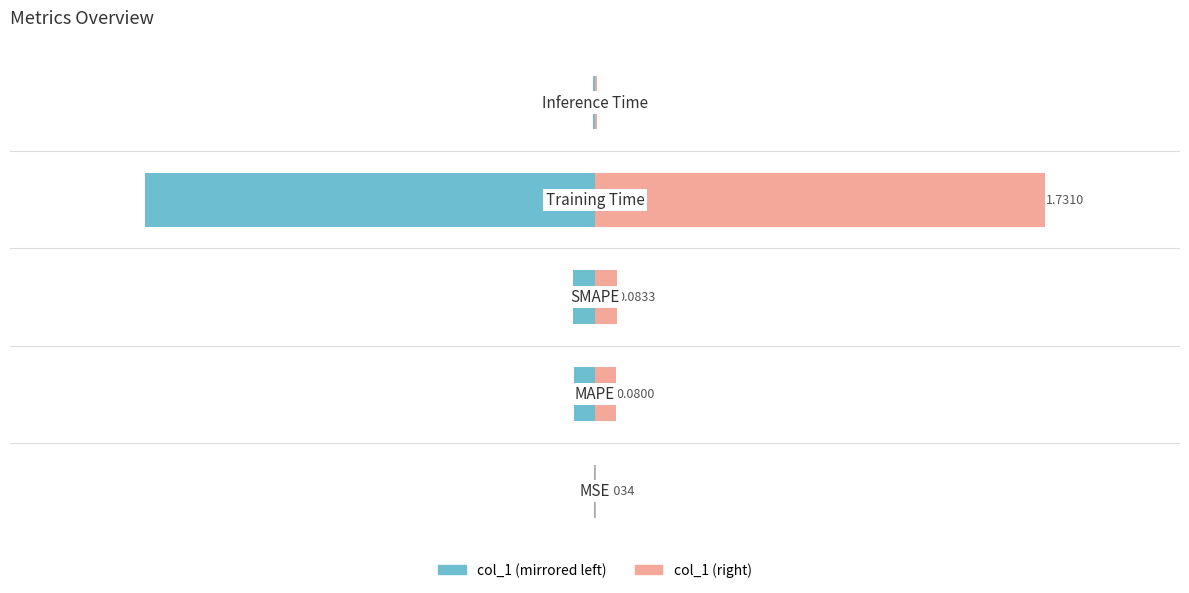

Reading right to left, extract all data points from this chart.

col_1 (left): 4=-0.0	3=-1.7	2=-0.1	1=-0.1	0=-0.0
col_1 (right): 4=0.0	3=1.7	2=0.1	1=0.1	0=0.0